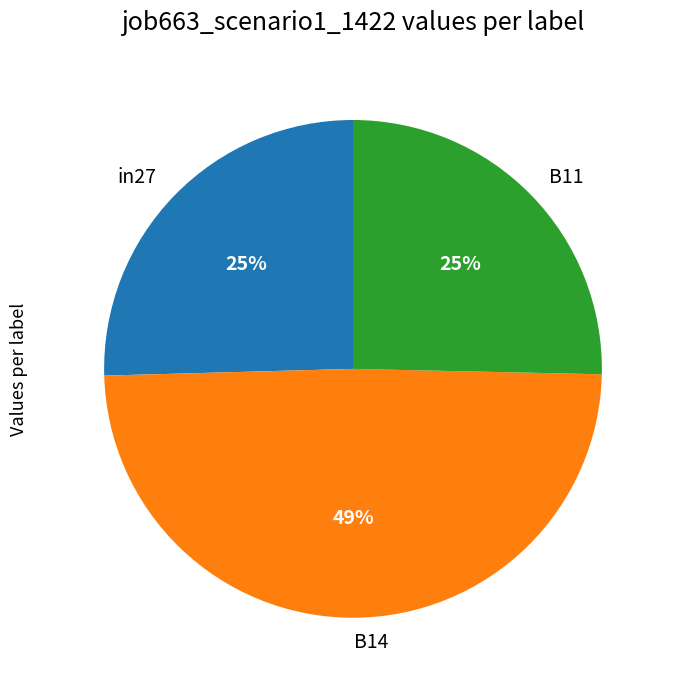

Is there a majority slice in this chart?

No